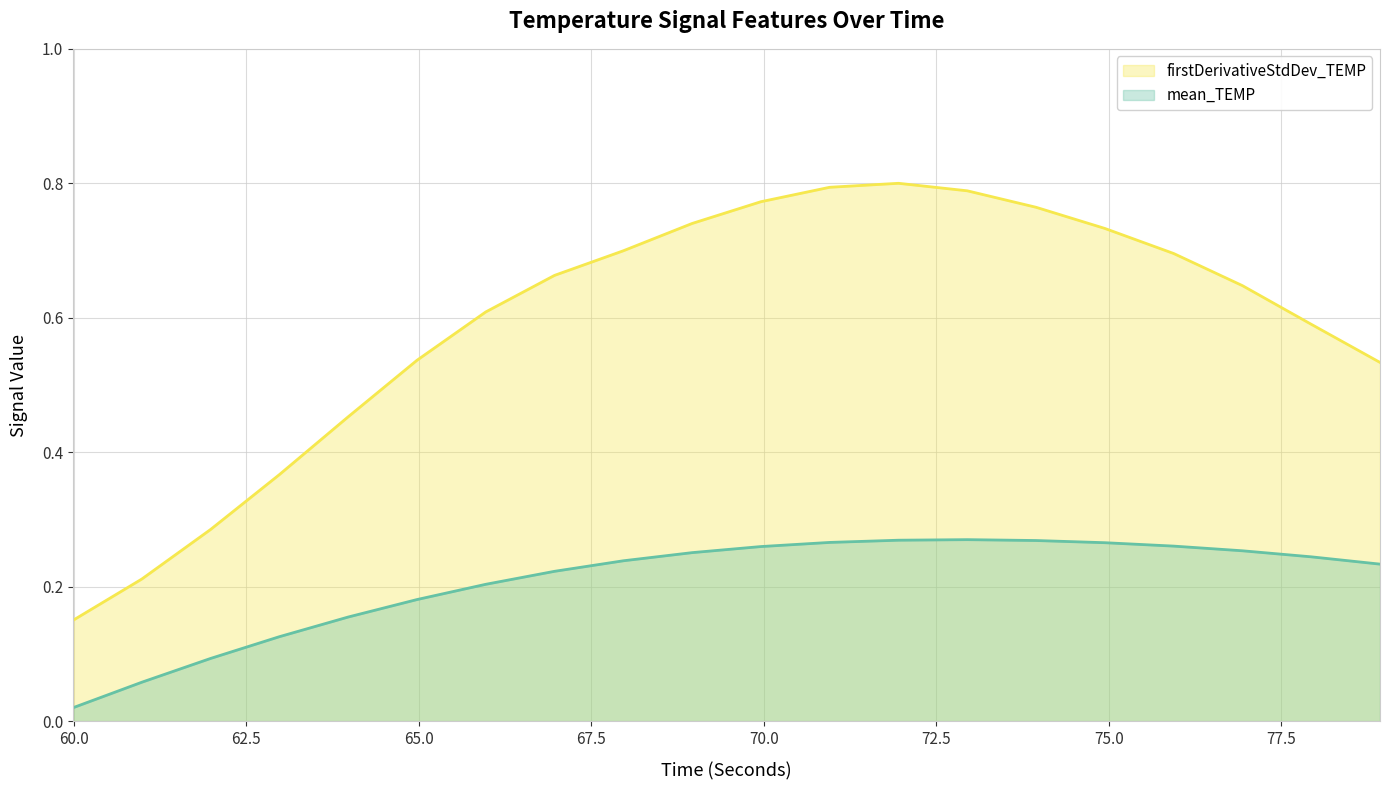

At how many categories does at least one series exceed 0?

20